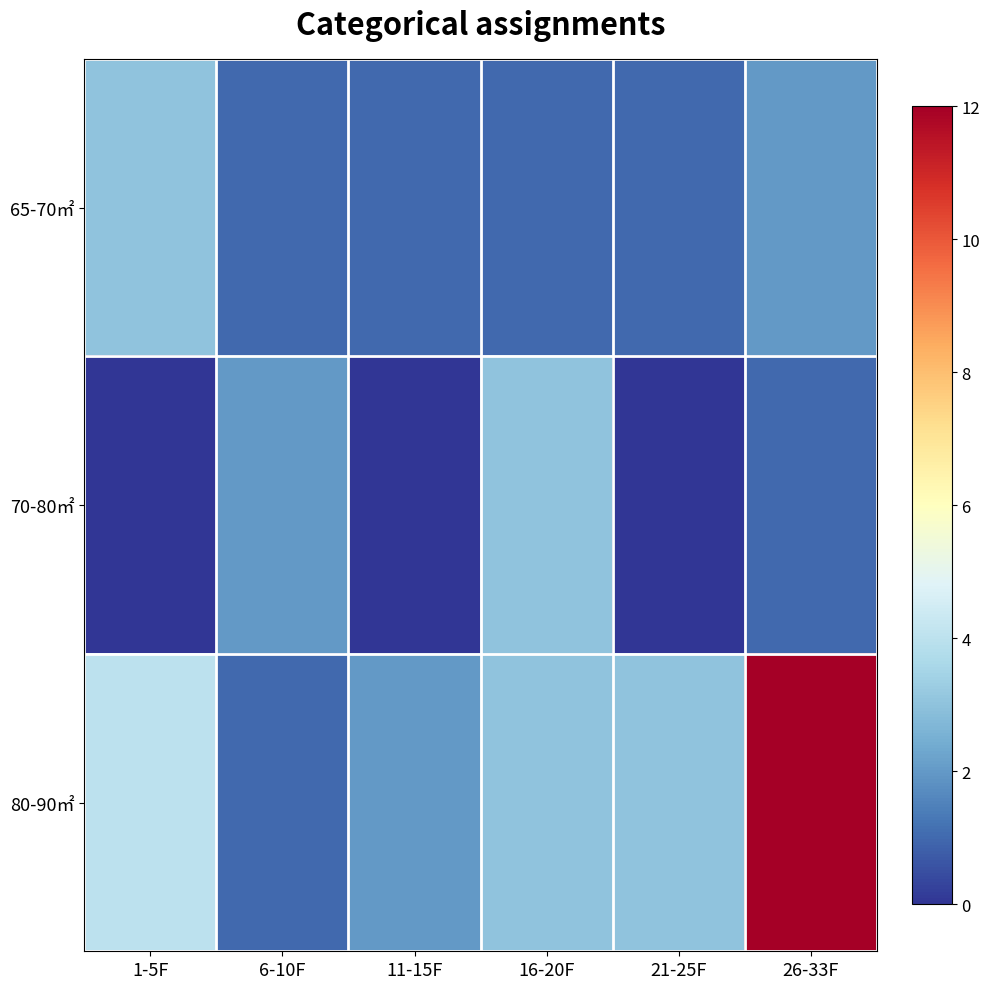

Reading left to right, transcribe all the data shown in this chart.

65-70㎡: 1-5F=3	6-10F=1	11-15F=1	16-20F=1	21-25F=1	26-33F=2
70-80㎡: 1-5F=0	6-10F=2	11-15F=0	16-20F=3	21-25F=0	26-33F=1
80-90㎡: 1-5F=4	6-10F=1	11-15F=2	16-20F=3	21-25F=3	26-33F=12